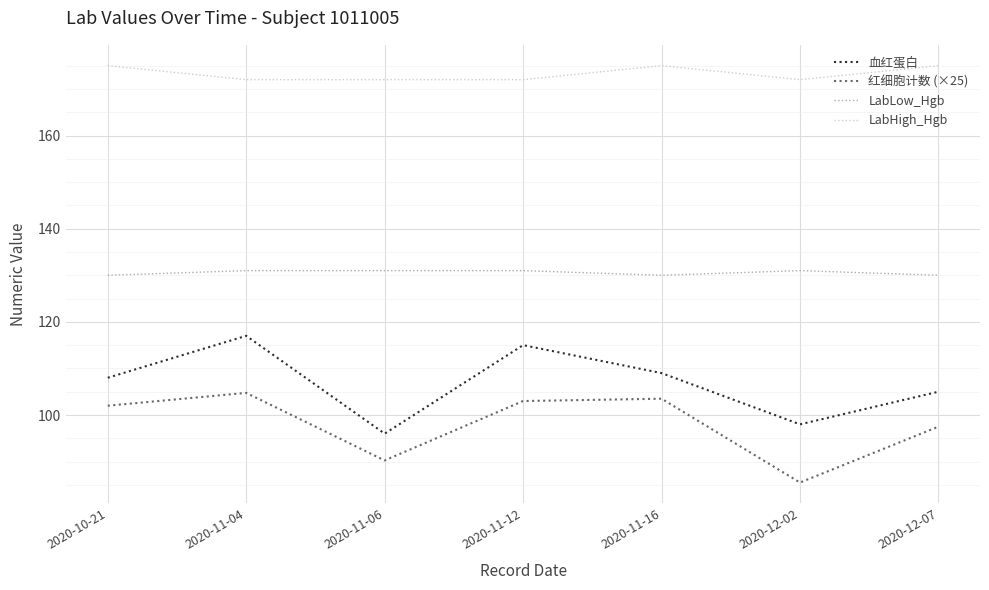

Count the number of categories in the chart.

7